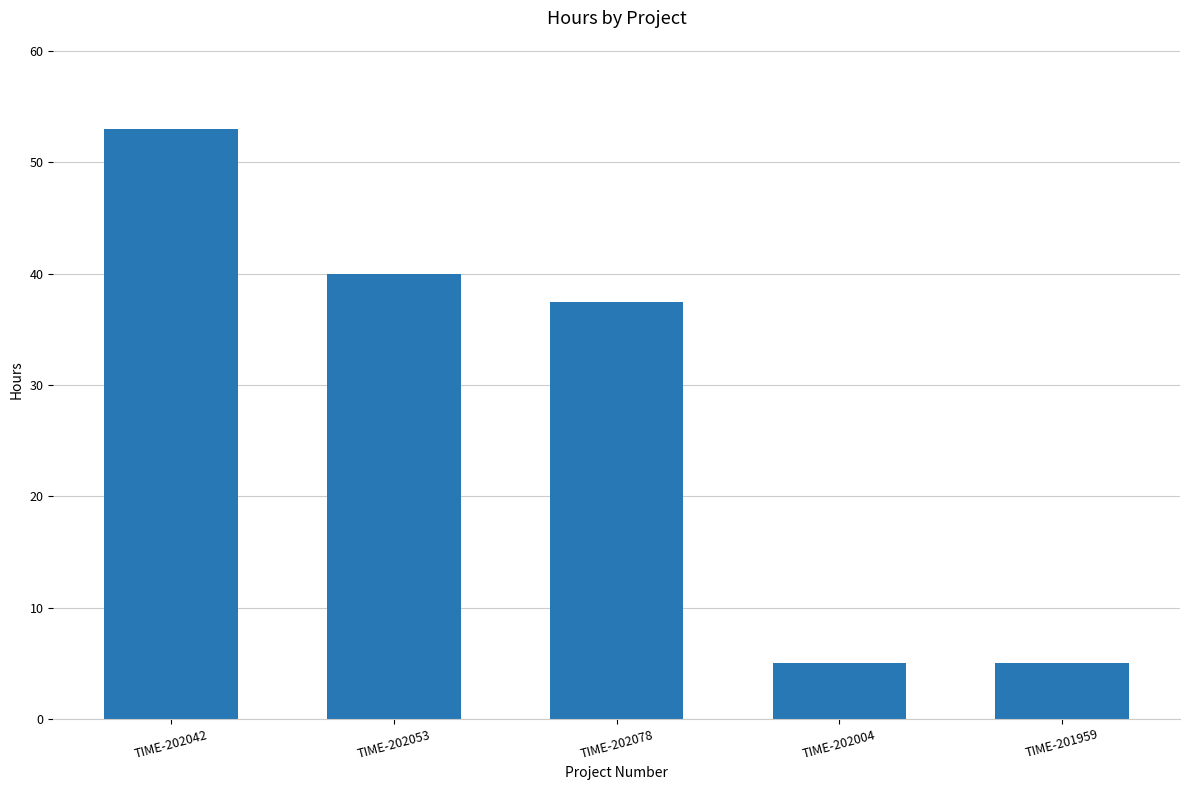

Reading left to right, transcribe all the data shown in this chart.

53.0	40.0	37.5	5.0	5.0